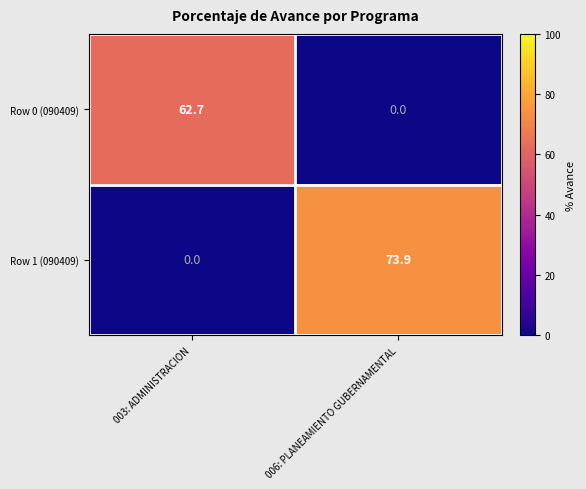

Reading left to right, extract all data points from this chart.

Row 0 (090409): 62.7	0.0
Row 1 (090409): 0.0	73.9